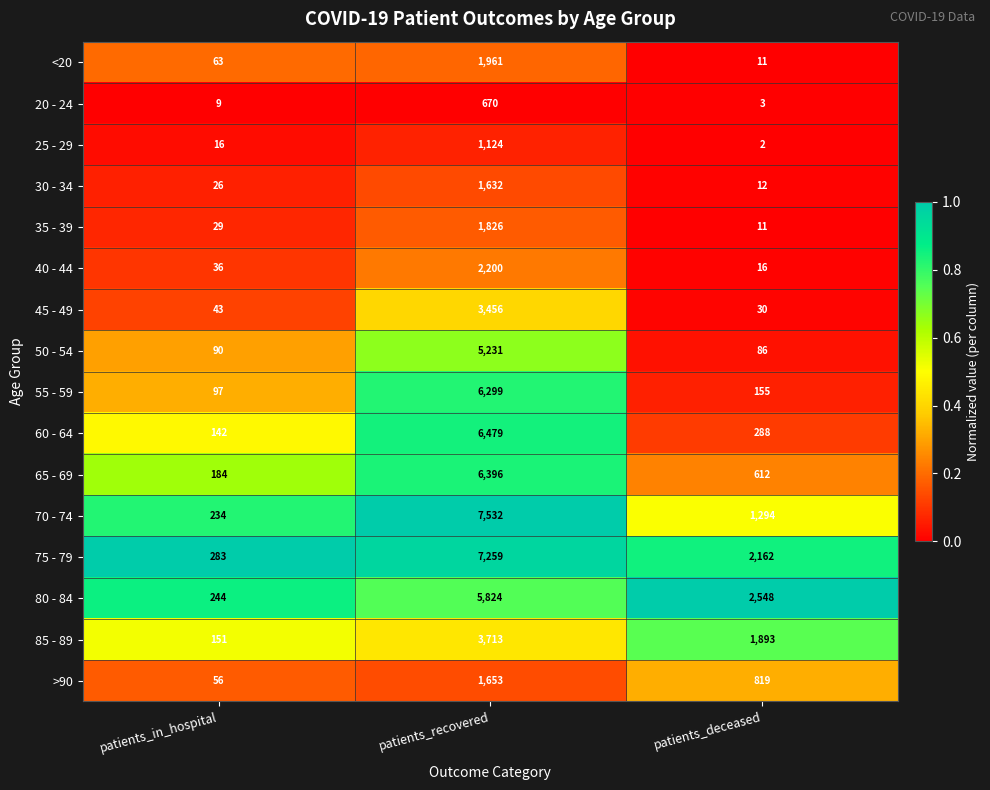

What is the average value of the 85 - 89 series?

1919